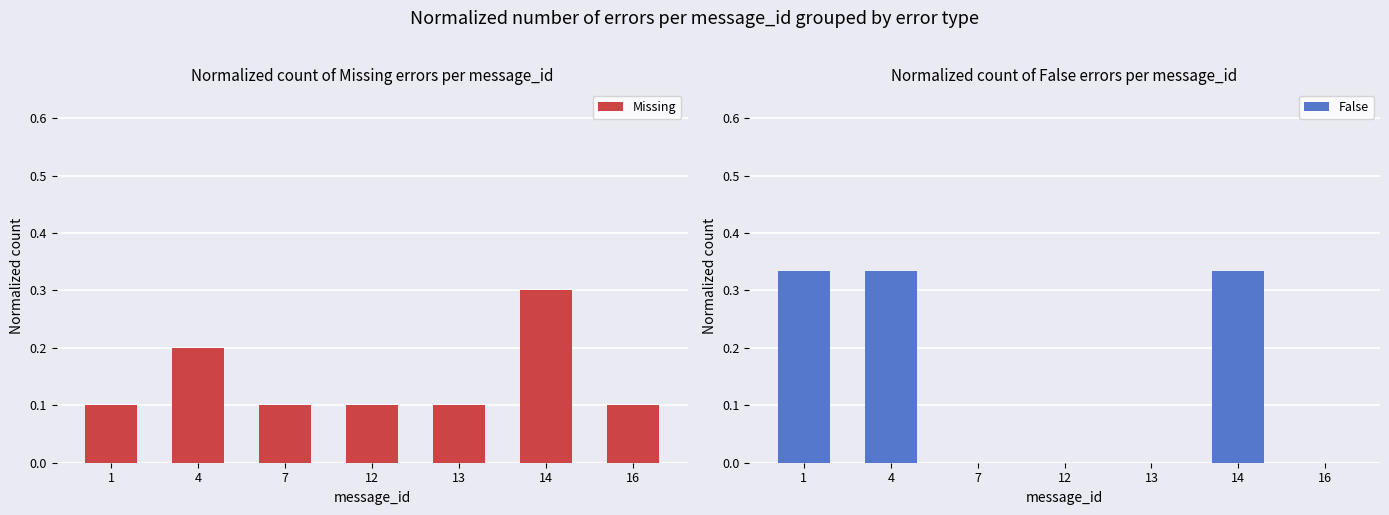

The Missing series shows 0.1 at 1. True or false?

True